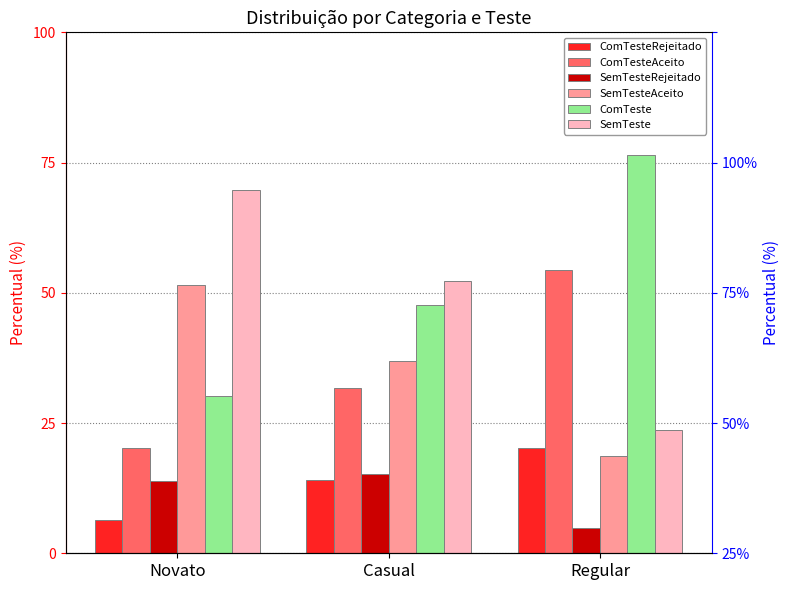

What is the highest value of the SemTesteRejeitado series?

15.3